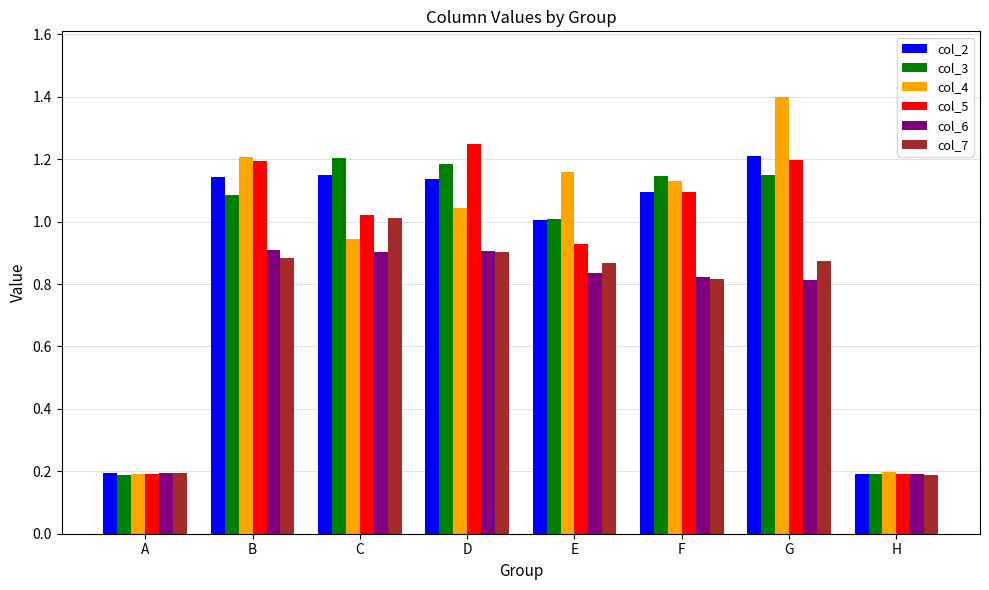

What is the sum of the col_2 values at B and A?

1.3